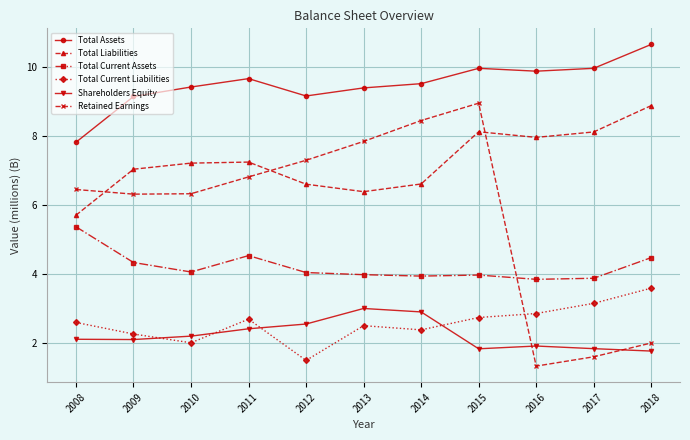

Which series has the largest total across all categories?

Total Assets